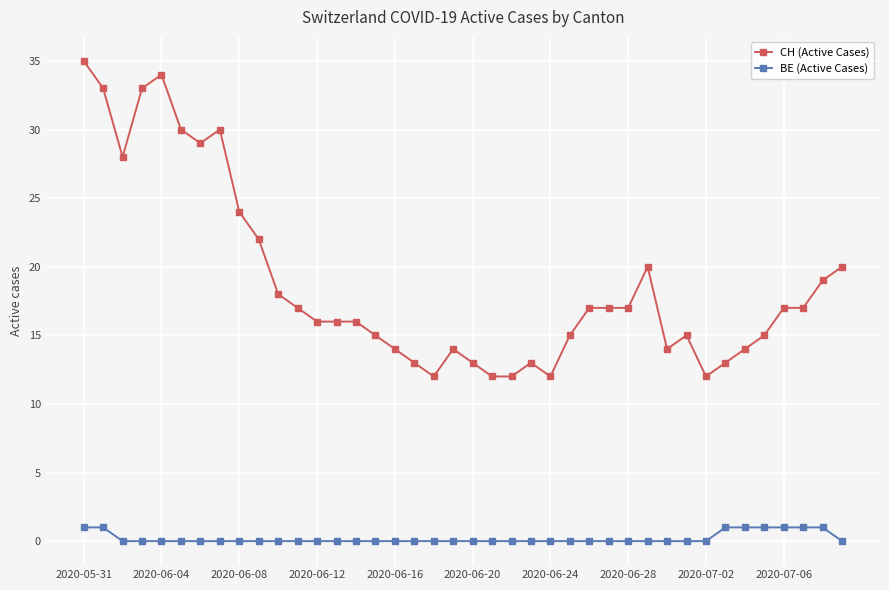

Count the number of categories in the chart.

40